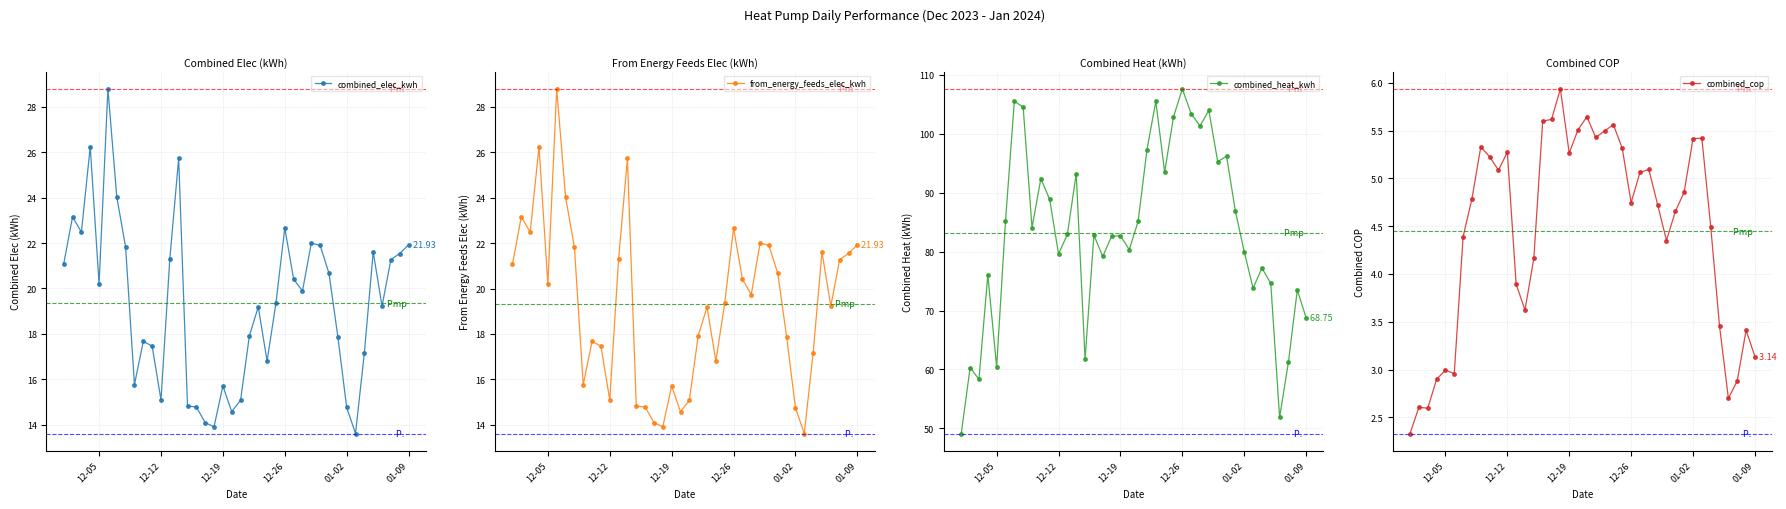

At which label does combined_heat_kwh reach its peak?

12-26